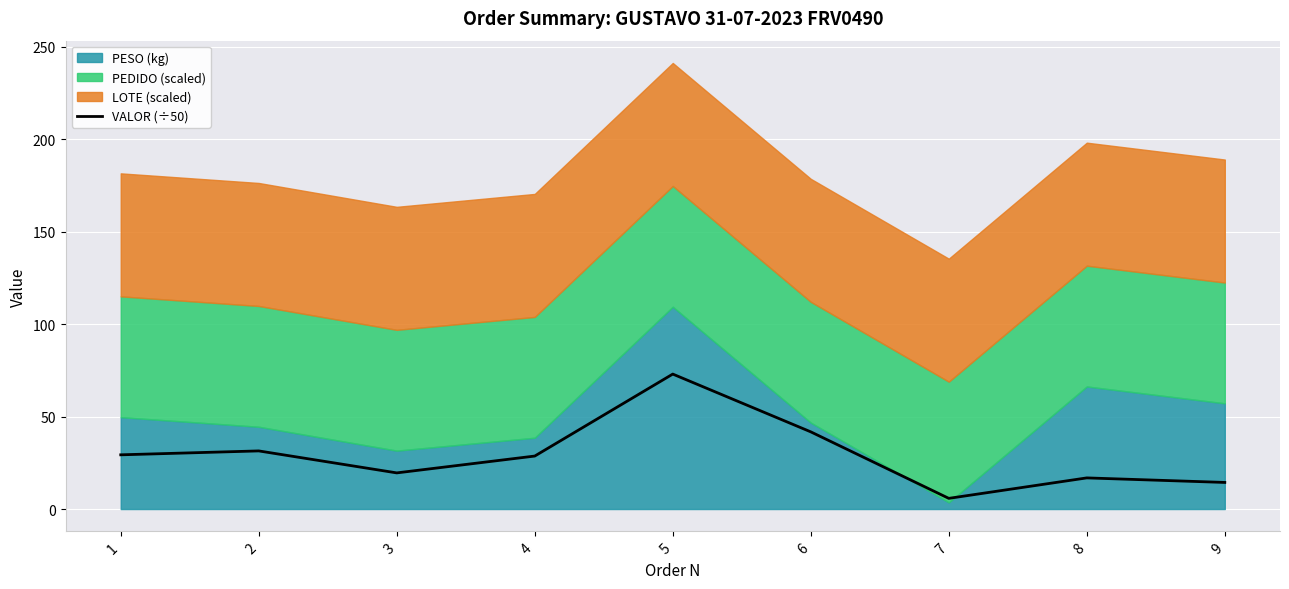

What is the minimum value for VALOR (÷50)?

5.8